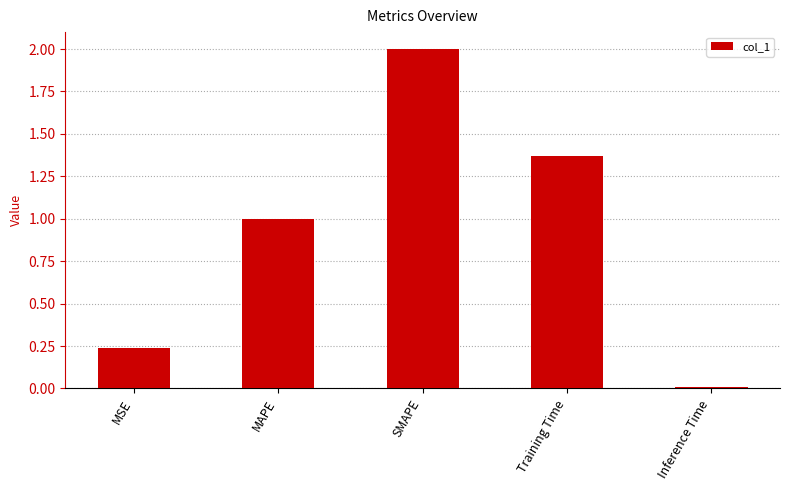

What is the difference between the maximum and second lowest values?

1.8